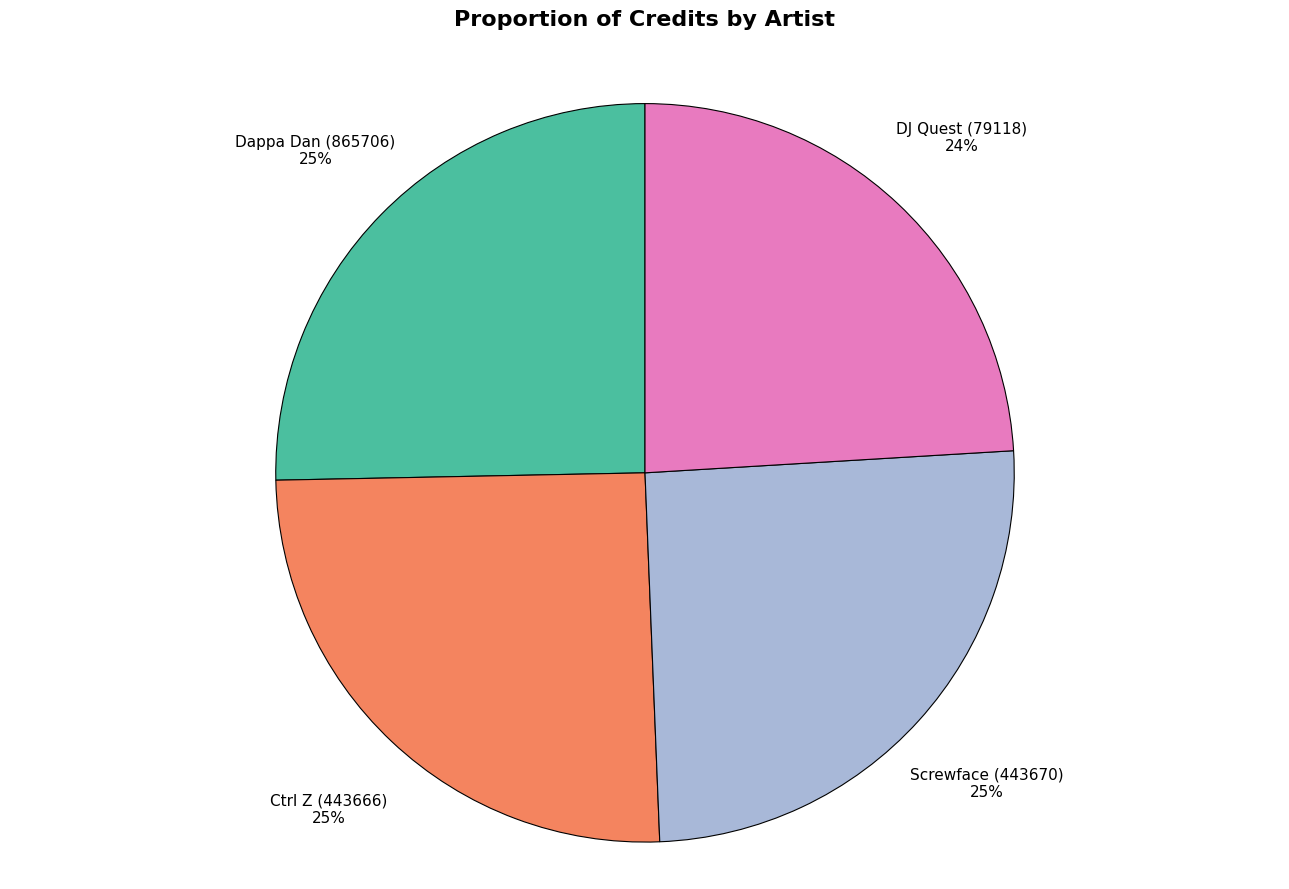

Does any single category account for the majority?

No